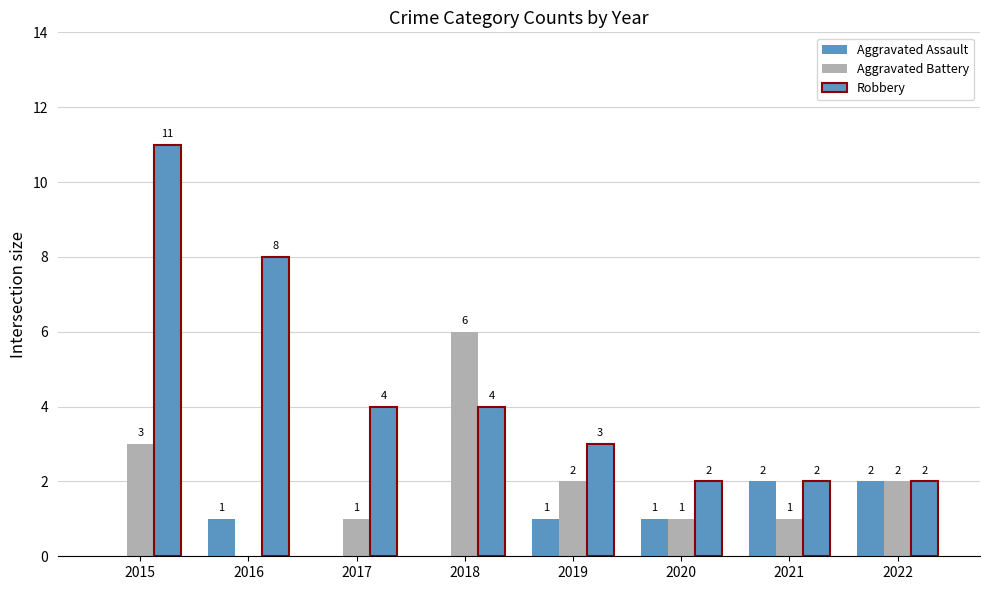

Which has a higher value, 2017 or 2016?

2016